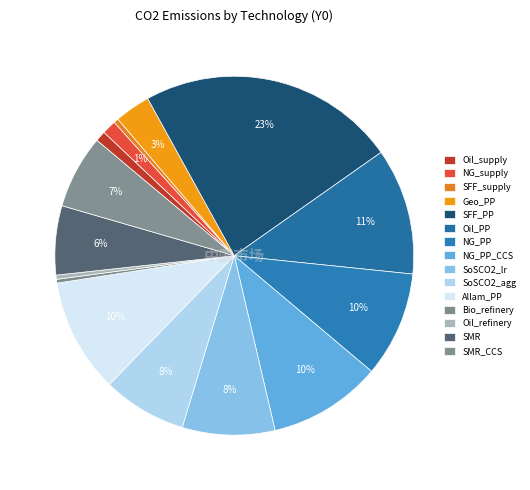

How many segments does this pie chart have?

15